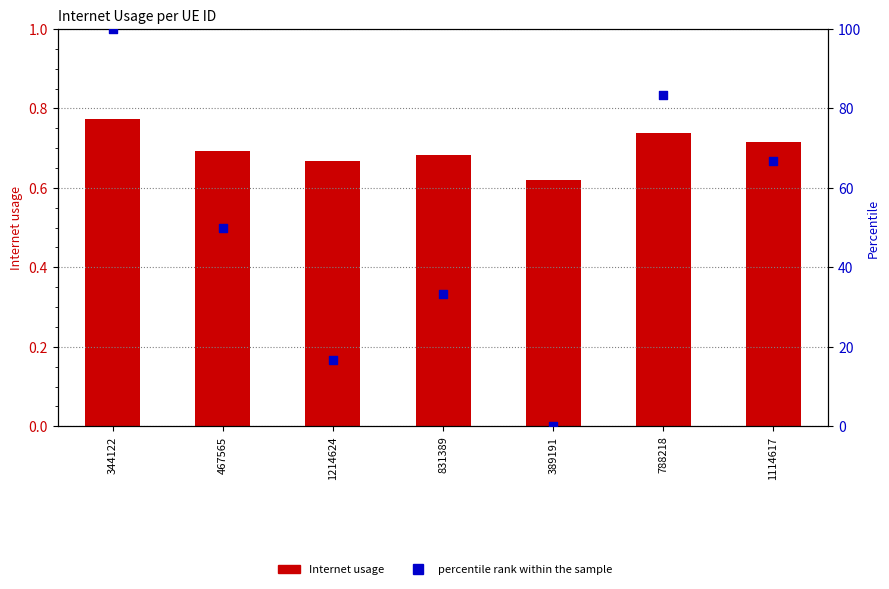

What are all the series names shown in the legend?

Internet usage, percentile rank within the sample